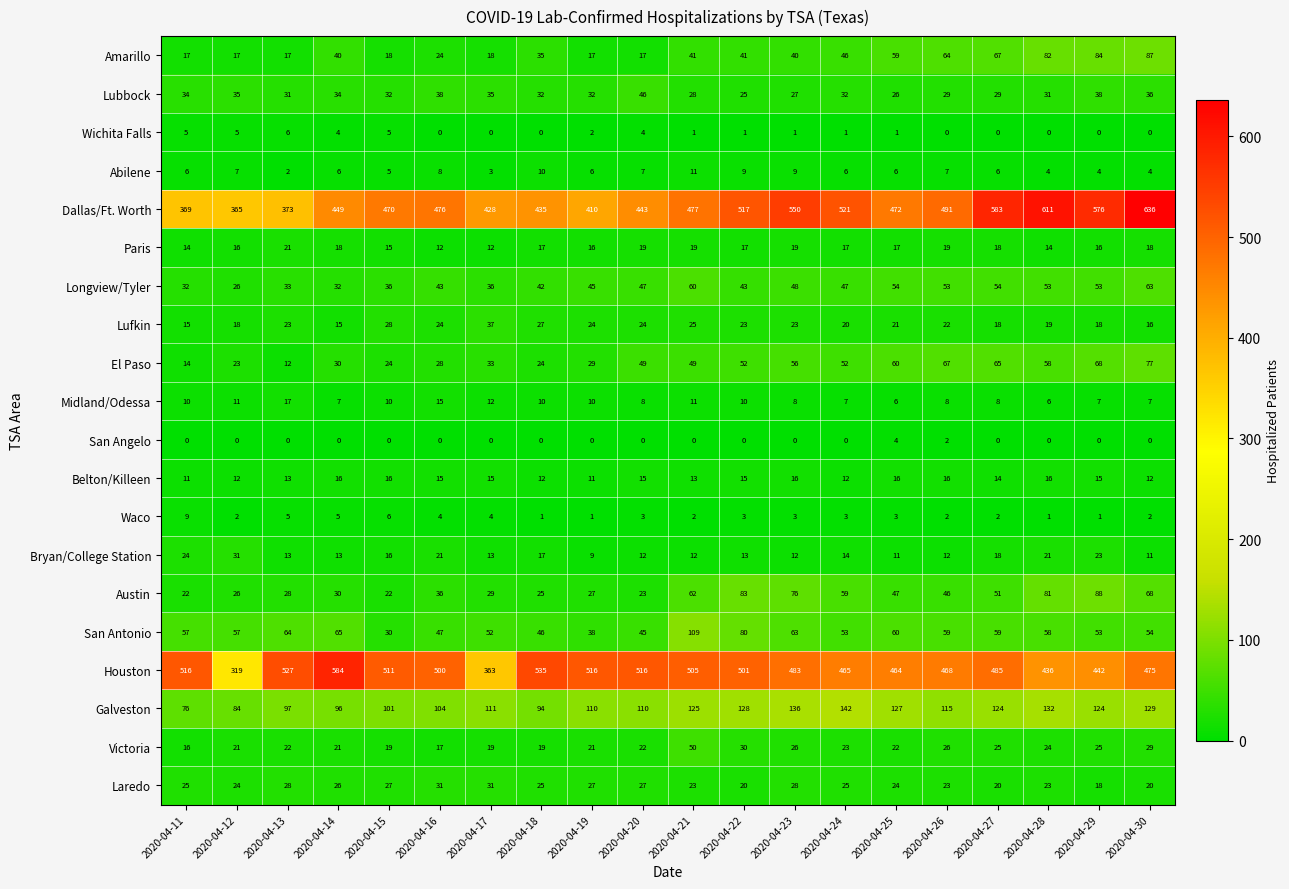

Count the number of categories in the chart.

20